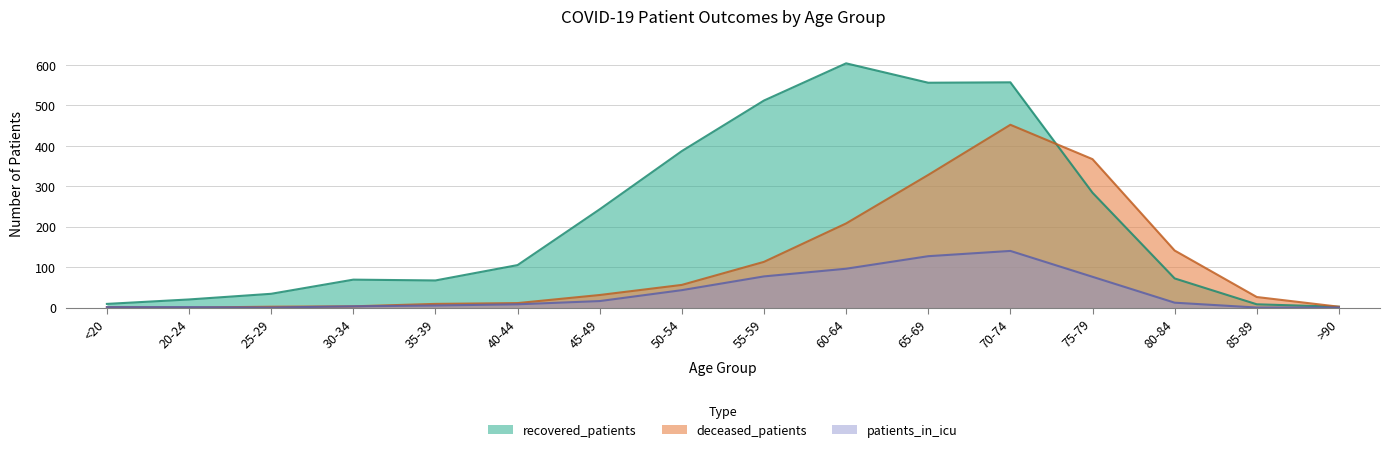

True or false: patients_in_icu has more than 1 points higher than both neighbors.

False